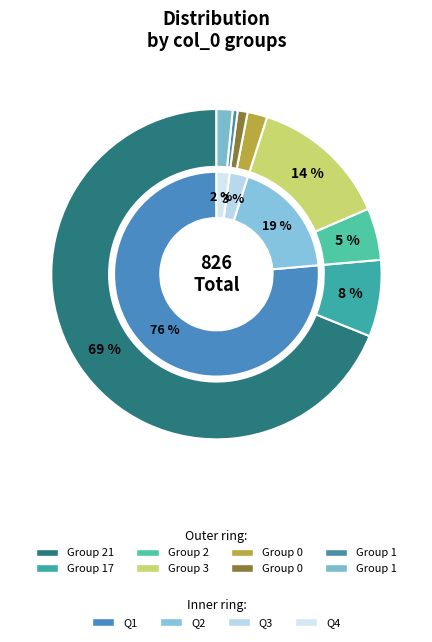

The 1 slice represents 0% of the pie. True or false?

True